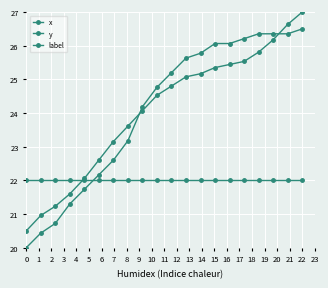

At how many categories does at least one series exceed 22?

16